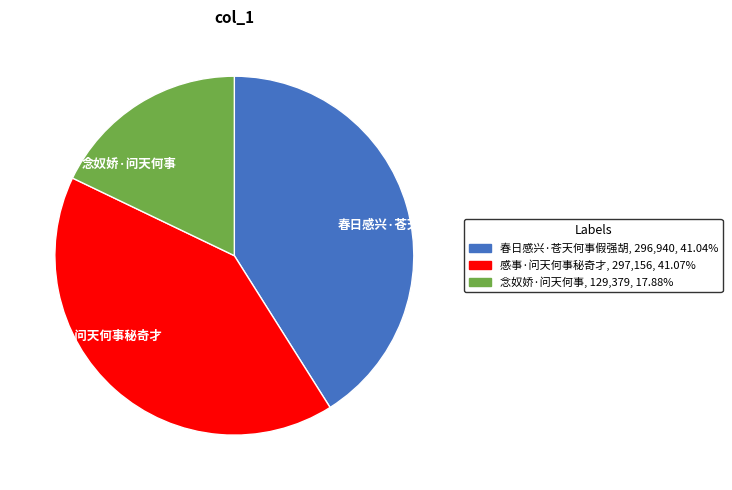

Combined, do 感事·问天何事秘奇才 and 春日感兴·苍天何事假强胡 account for over 50%?

Yes